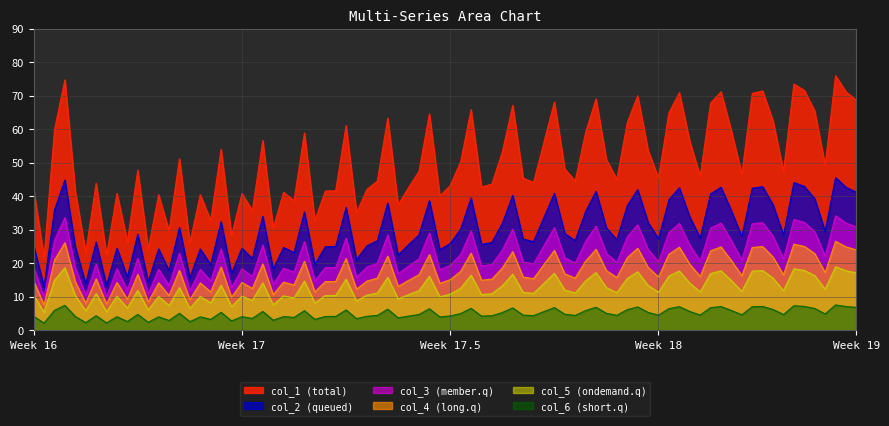

Rank the series by their maximum value, from highest to lowest.

col_1 (total), col_2 (queued), col_3 (member.q), col_4 (long.q), col_5 (ondemand.q), col_6 (short.q)